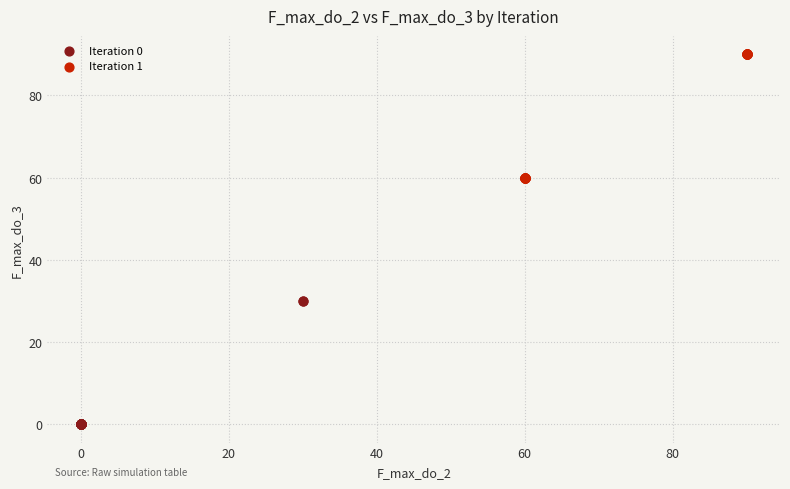

Which series contains the lowest Y value?

Iteration 0